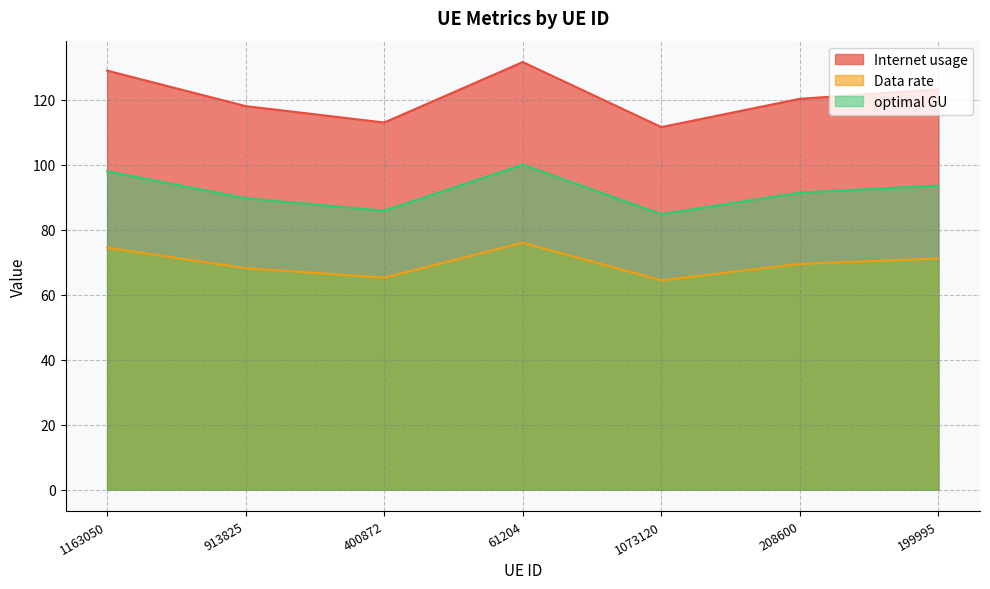

Which series has the largest total across all categories?

Internet usage